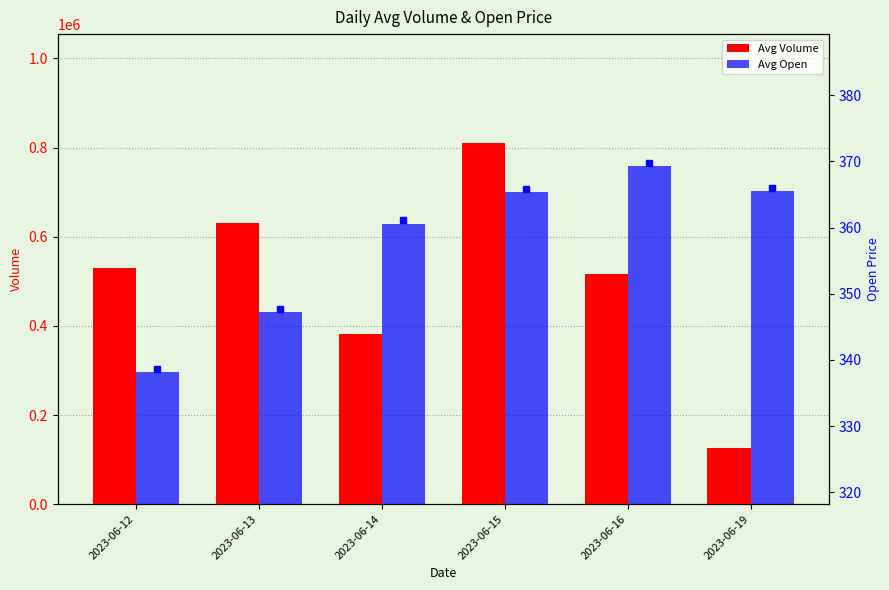

Rank the series by their maximum value, from highest to lowest.

Avg Volume, Avg Open